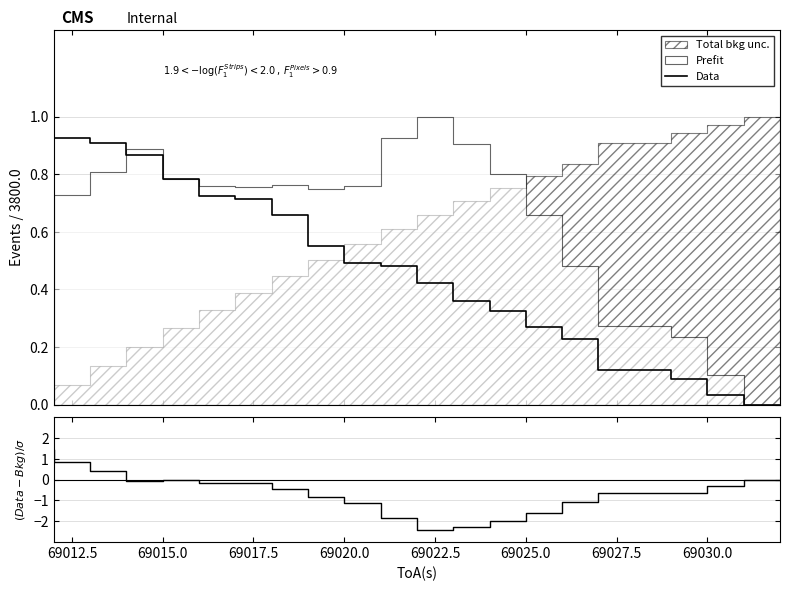

What is the maximum value for Data?

1.0